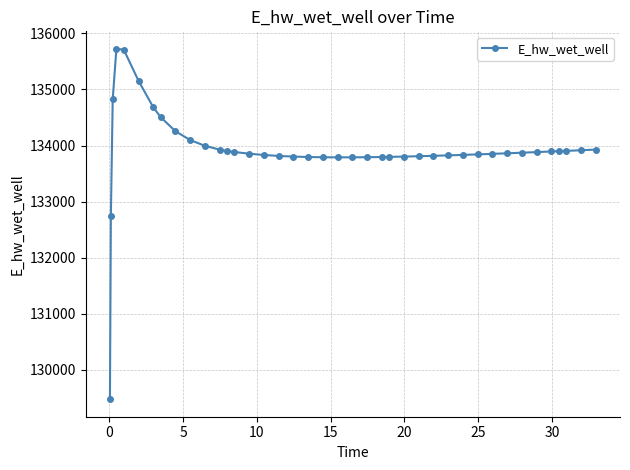

What is the difference between the maximum and minimum values?

6245.6